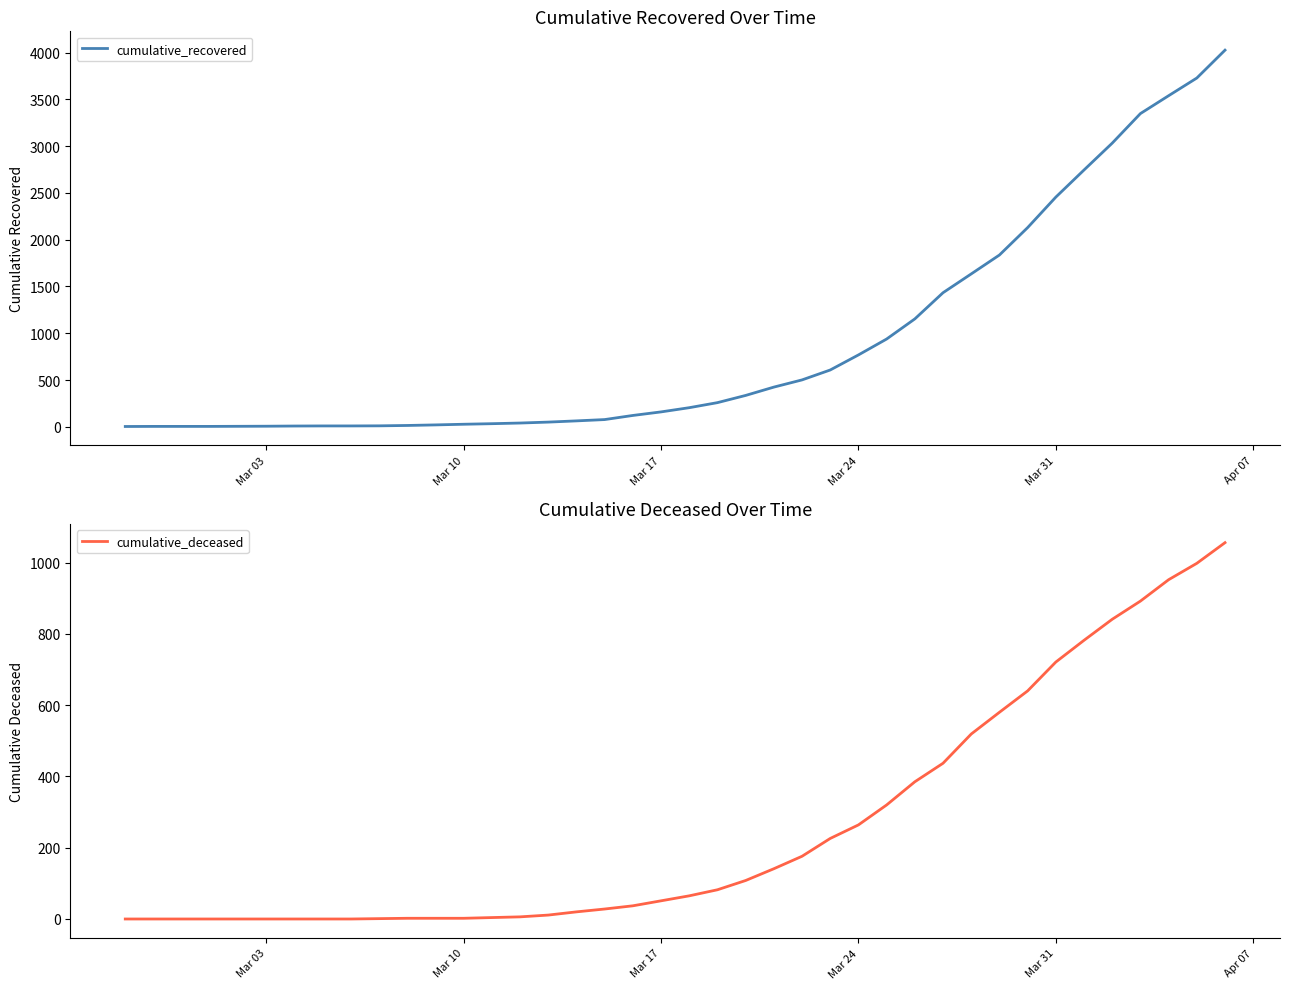

What is the highest value of the cumulative_recovered series?

4026